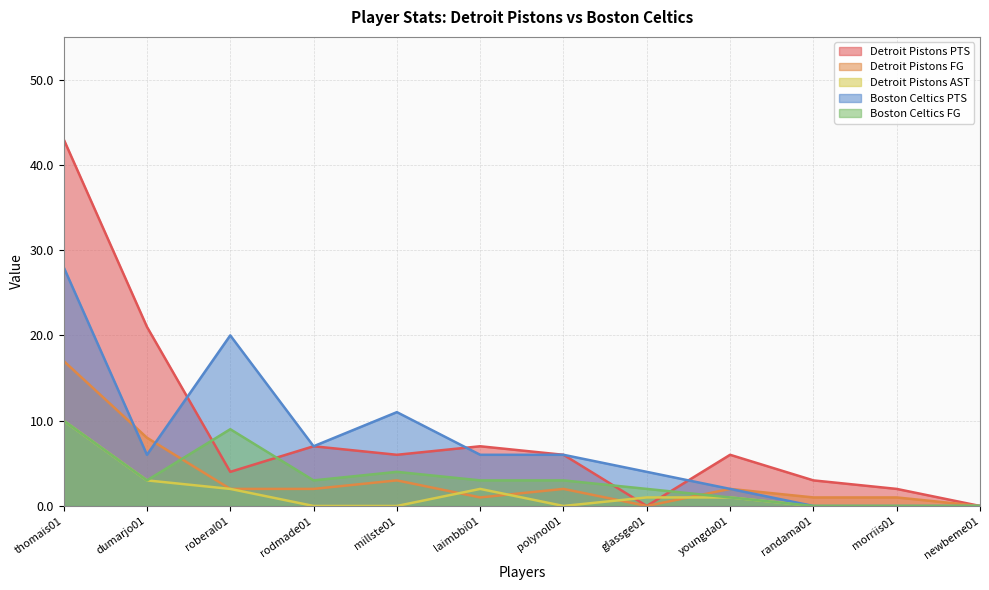

Does the chart display data point markers on the line(s)?

No